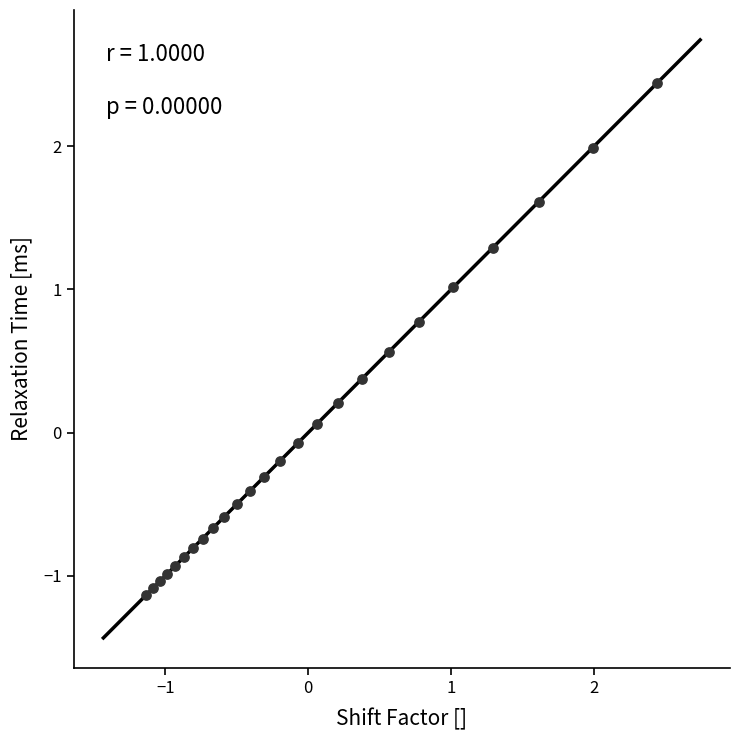

What is the range of Y values (max minus min)?

3.6